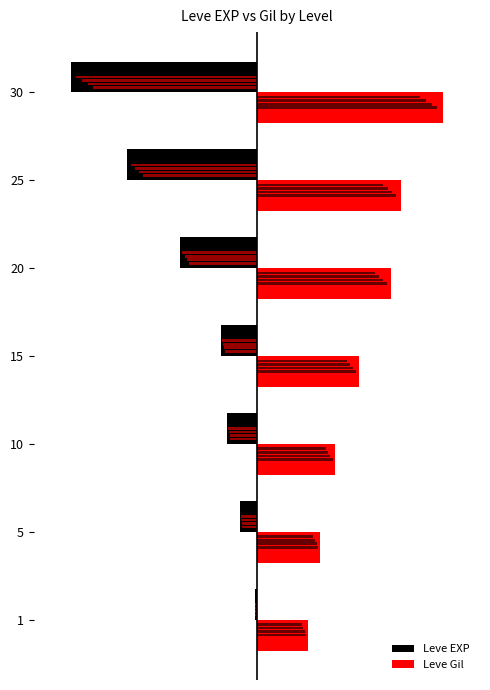

The value of Leve EXP at 20 is -61.6. True or false?

False